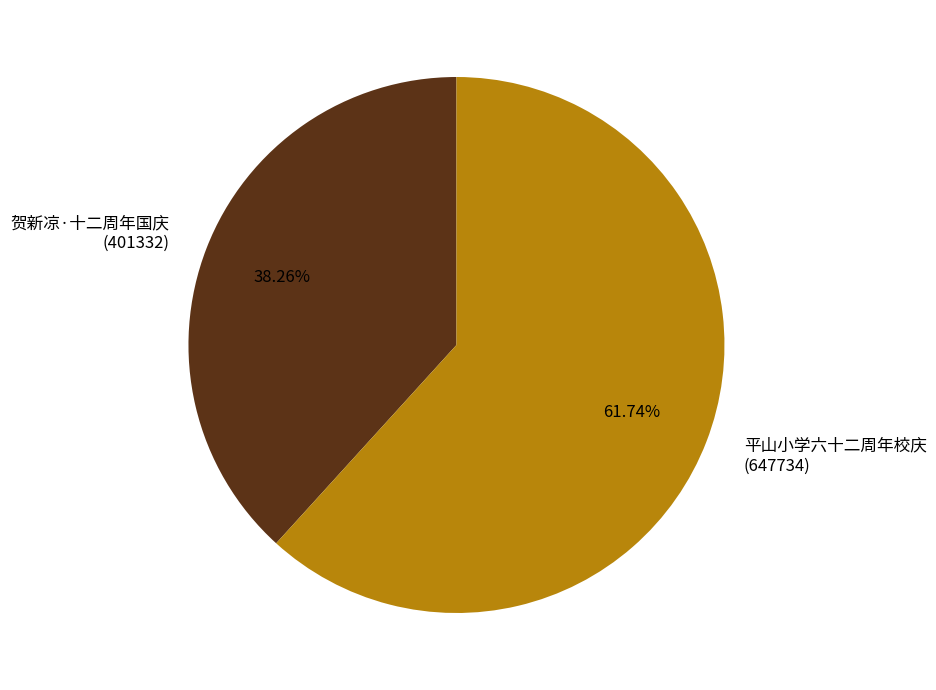

Approximately how many times larger is the value at 平山小学六十二周年校庆 (647734) compared to 贺新凉·十二周年国庆 (401332)?

1.6